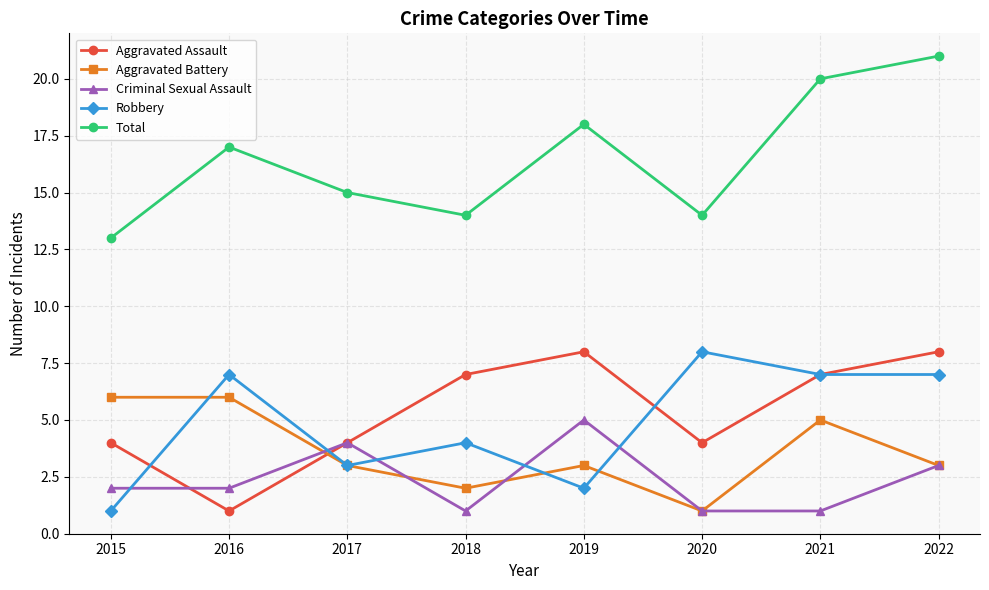

Is this an area chart (filled region under the line)?

No